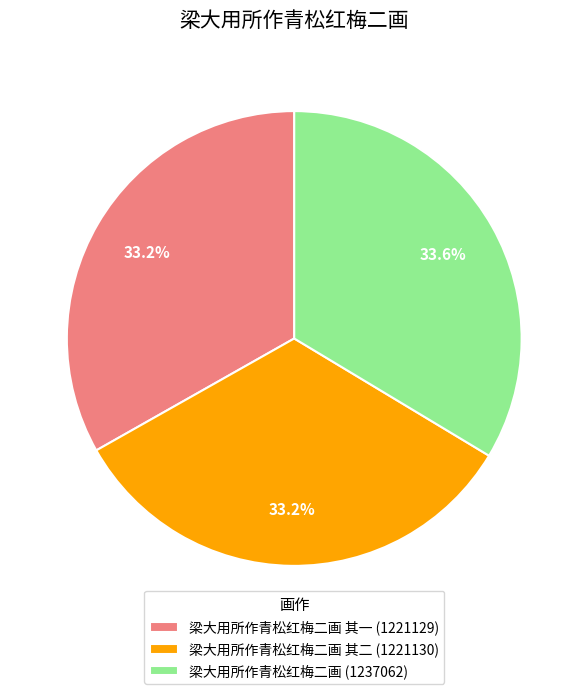

What is the ratio of the value at 梁大用所作青松红梅二画 其二 (1221130) to the value at 梁大用所作青松红梅二画 (1237062)?

1.0